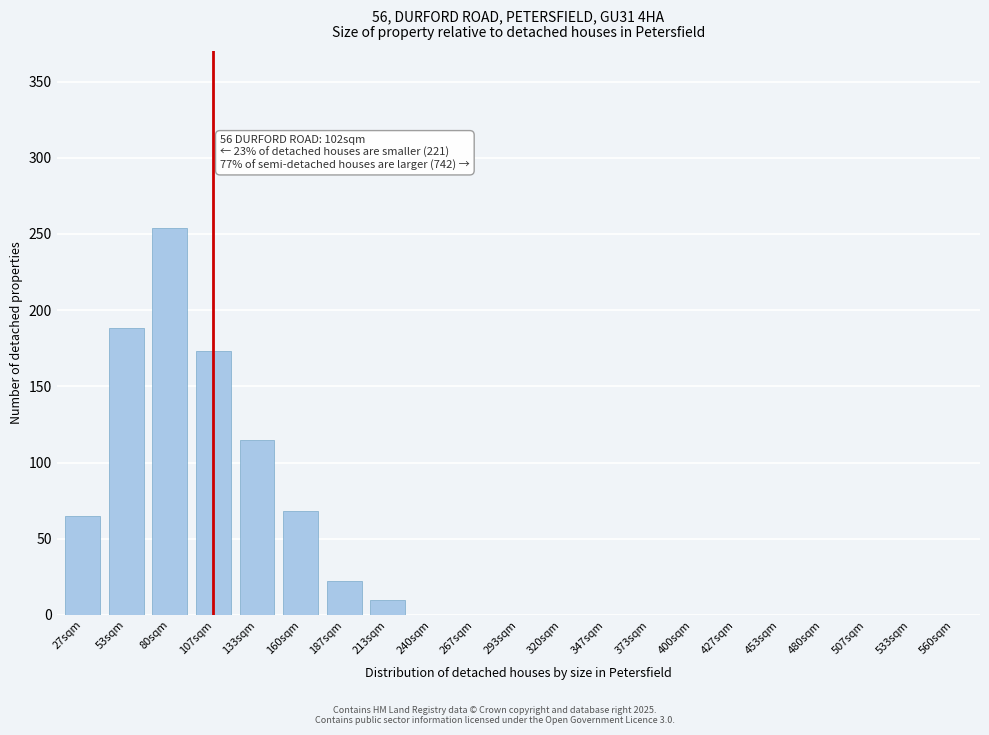

Reading left to right, what are all the values shown in this chart?

27sqm=65	53sqm=188	80sqm=254	107sqm=173	133sqm=115	160sqm=68	187sqm=22	213sqm=10	240sqm=0	267sqm=0	293sqm=0	320sqm=0	347sqm=0	373sqm=0	400sqm=0	427sqm=0	453sqm=0	480sqm=0	507sqm=0	533sqm=0	560sqm=0